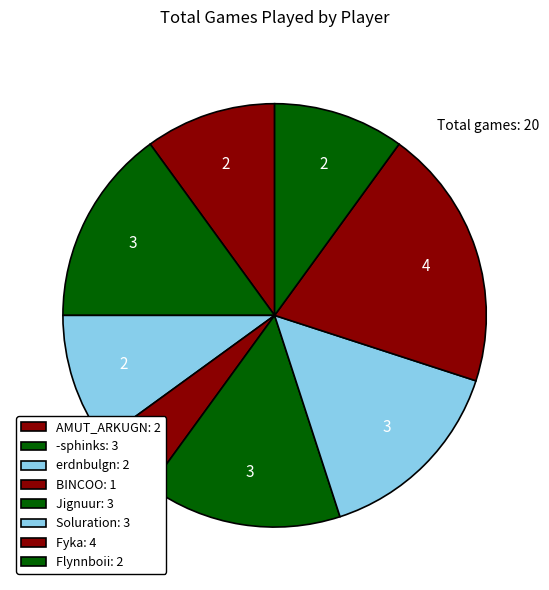

Is it true that -sphinks is 24% of the pie?

False